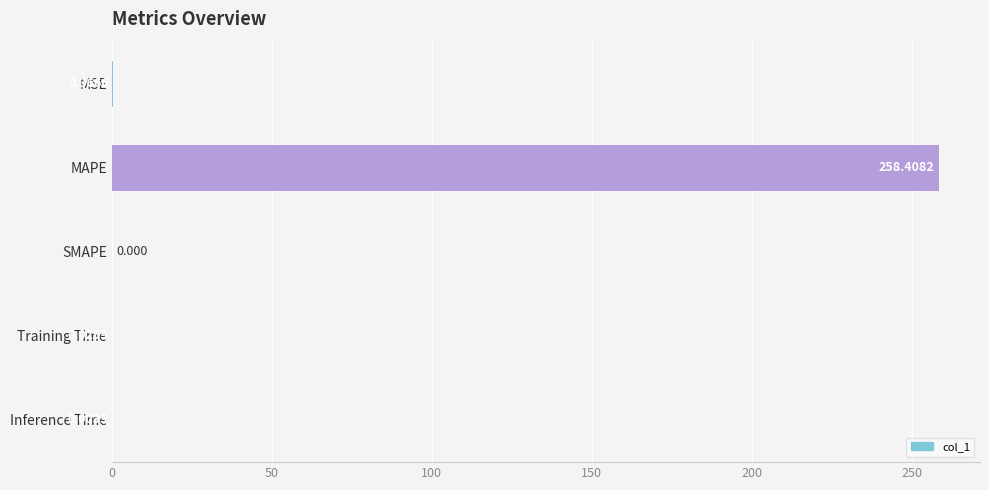

Between SMAPE and MAPE, which is larger?

MAPE